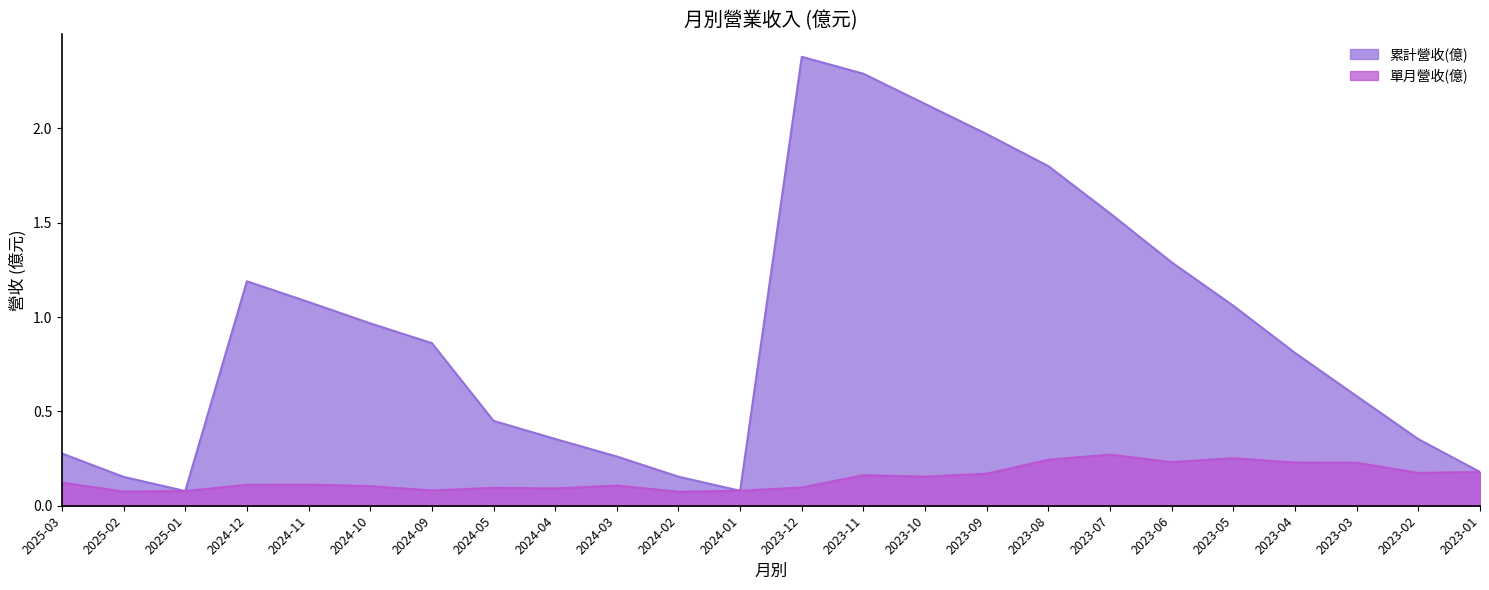

Reading left to right, what are all the values shown in this chart?

單月營收(億): 2025-03=0.1	2025-02=0.1	2025-01=0.1	2024-12=0.1	2024-11=0.1	2024-10=0.1	2024-09=0.1	2024-05=0.1	2024-04=0.1	2024-03=0.1	2024-02=0.1	2024-01=0.1	2023-12=0.1	2023-11=0.2	2023-10=0.2	2023-09=0.2	2023-08=0.2	2023-07=0.3	2023-06=0.2	2023-05=0.3	2023-04=0.2	2023-03=0.2	2023-02=0.2	2023-01=0.2
累計營收(億): 2025-03=0.3	2025-02=0.2	2025-01=0.1	2024-12=1.2	2024-11=1.1	2024-10=1.0	2024-09=0.9	2024-05=0.5	2024-04=0.4	2024-03=0.3	2024-02=0.2	2024-01=0.1	2023-12=2.4	2023-11=2.3	2023-10=2.1	2023-09=2.0	2023-08=1.8	2023-07=1.6	2023-06=1.3	2023-05=1.1	2023-04=0.8	2023-03=0.6	2023-02=0.4	2023-01=0.2